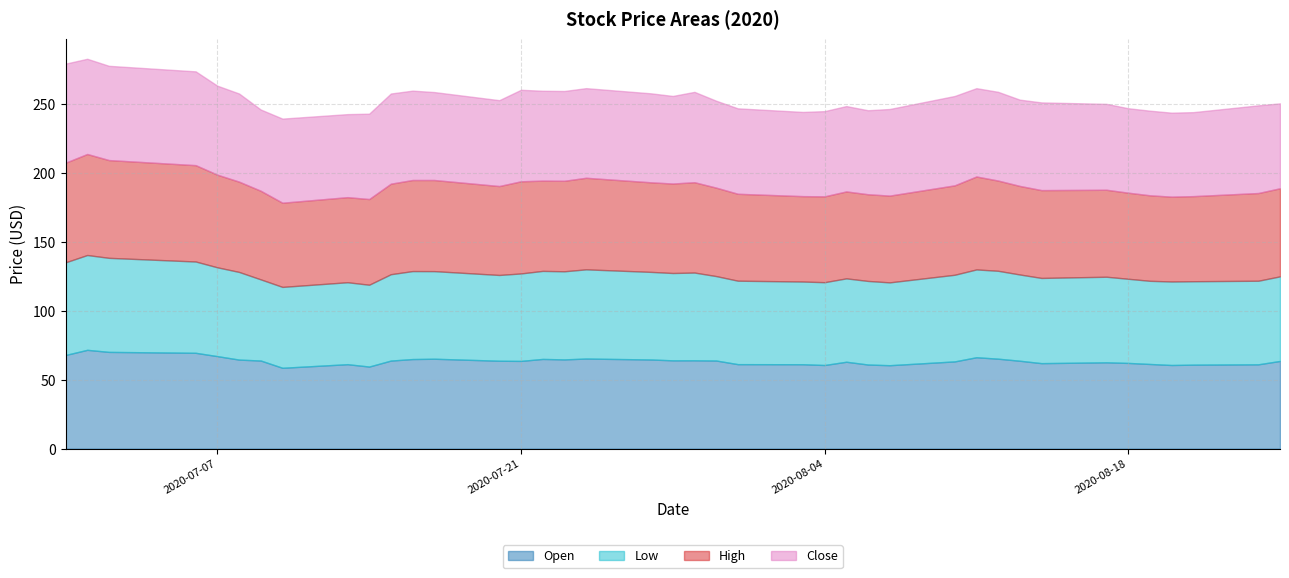

Between 2020-08-07 and 2020-07-24, which is larger?

2020-07-24